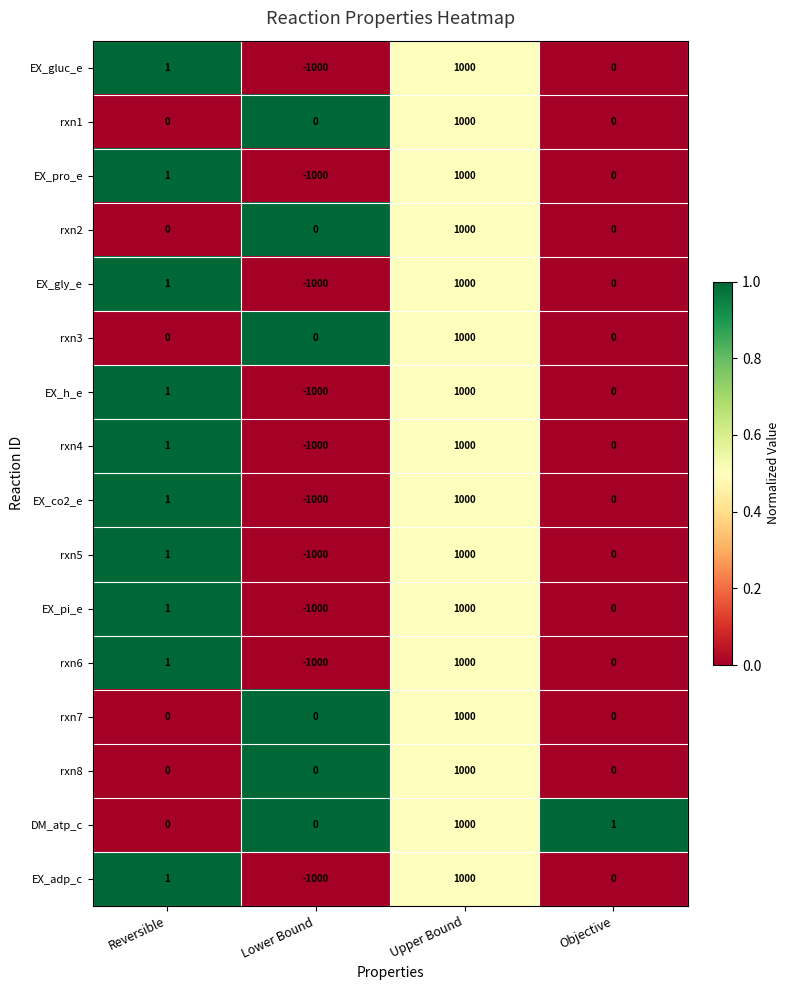

Count the rxn3 values in the range 0 to 1000.

4